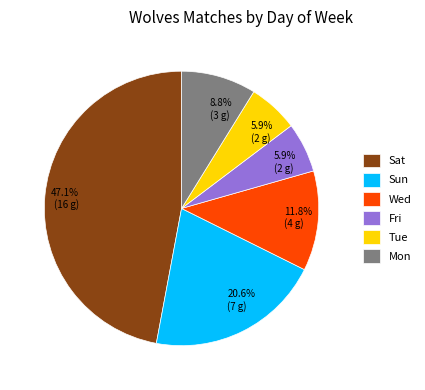

Which slice is the largest?

Sat